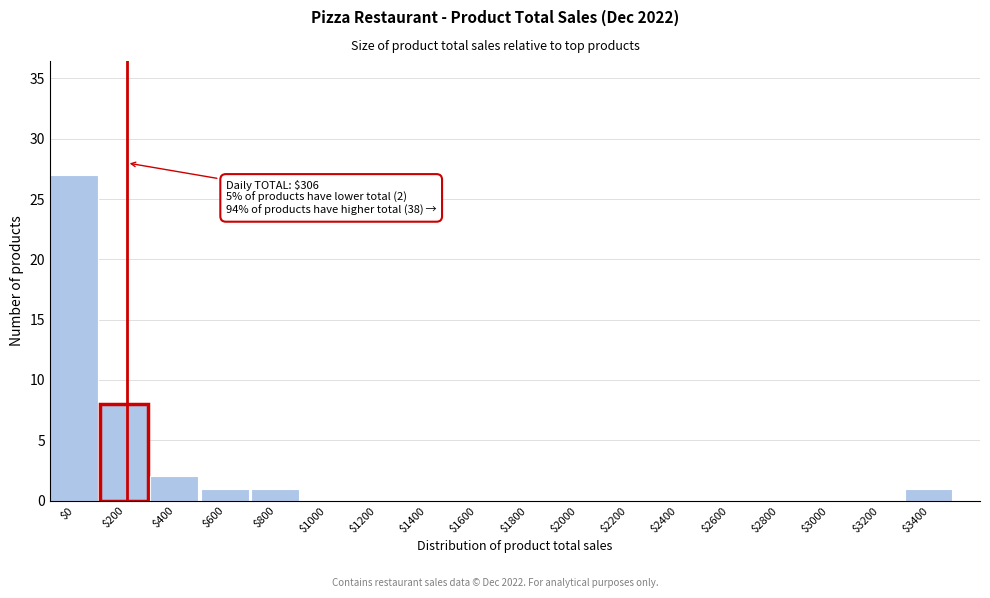

The value at $1400 is 15. True or false?

False